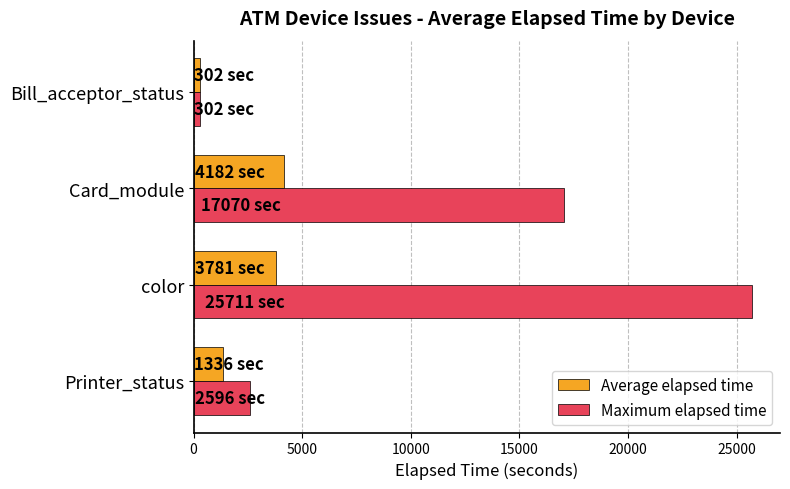

Rank the series by their average value, from lowest to highest.

Average elapsed time, Maximum elapsed time